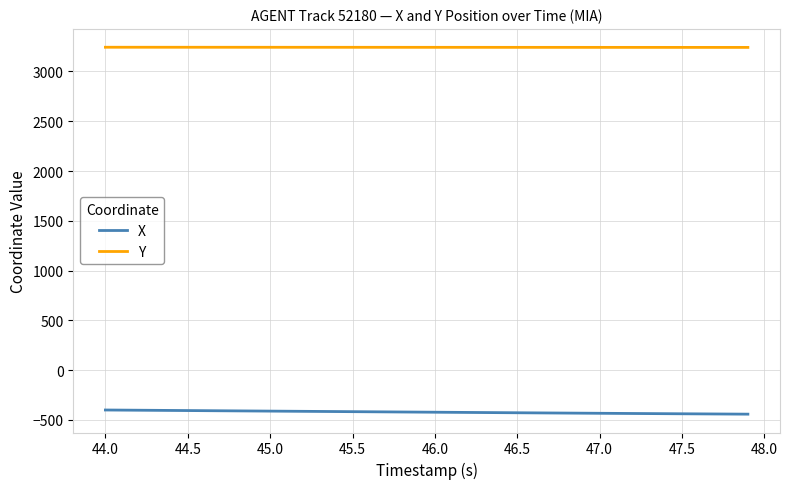

List the series in order of their peak value, highest first.

Y, X